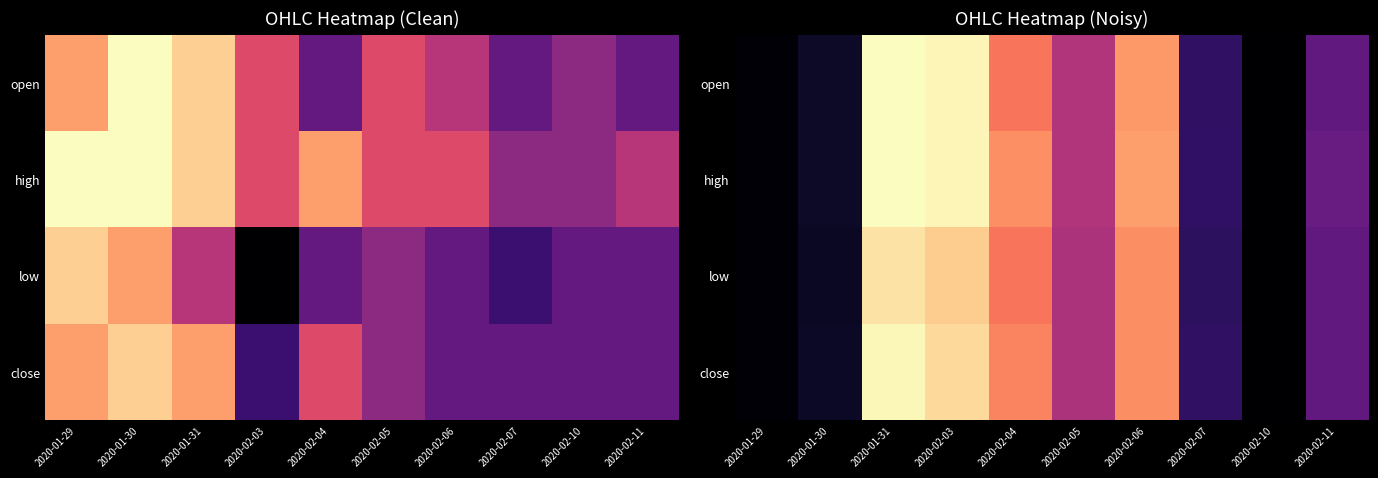

Count the high values in the range 0 to 1.

10